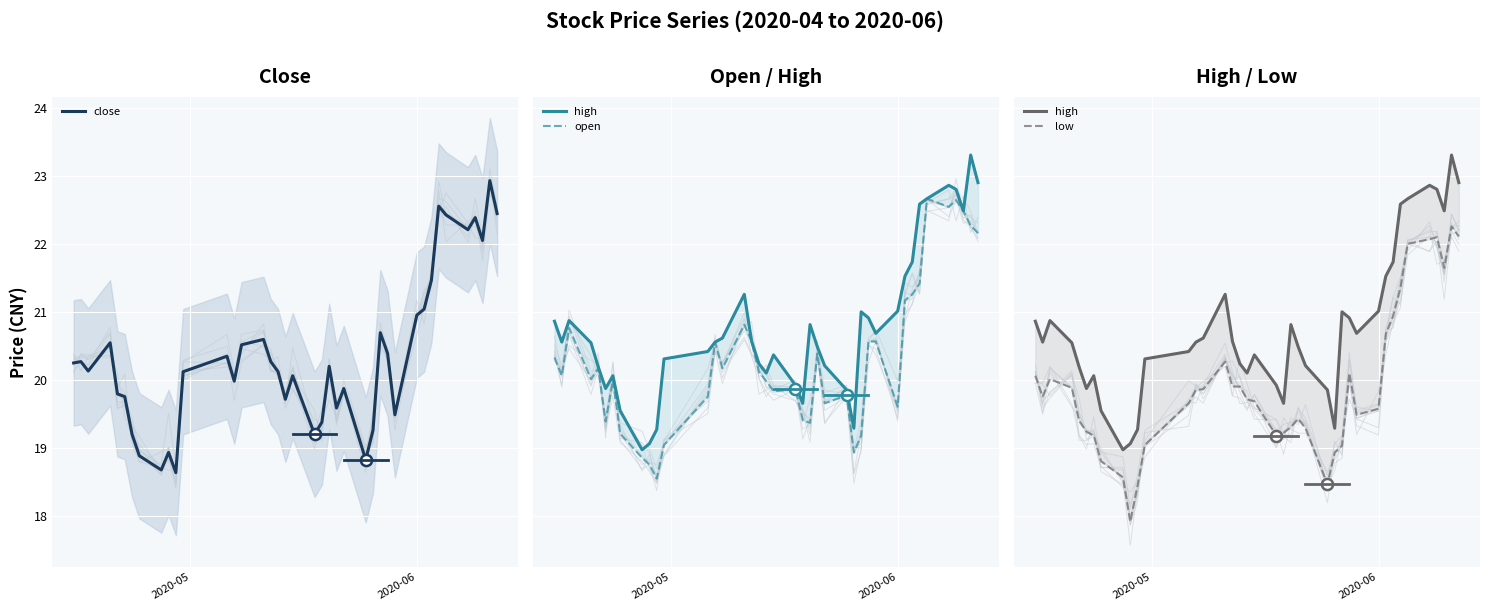

What are all the series names shown in the legend?

close, high, open, low